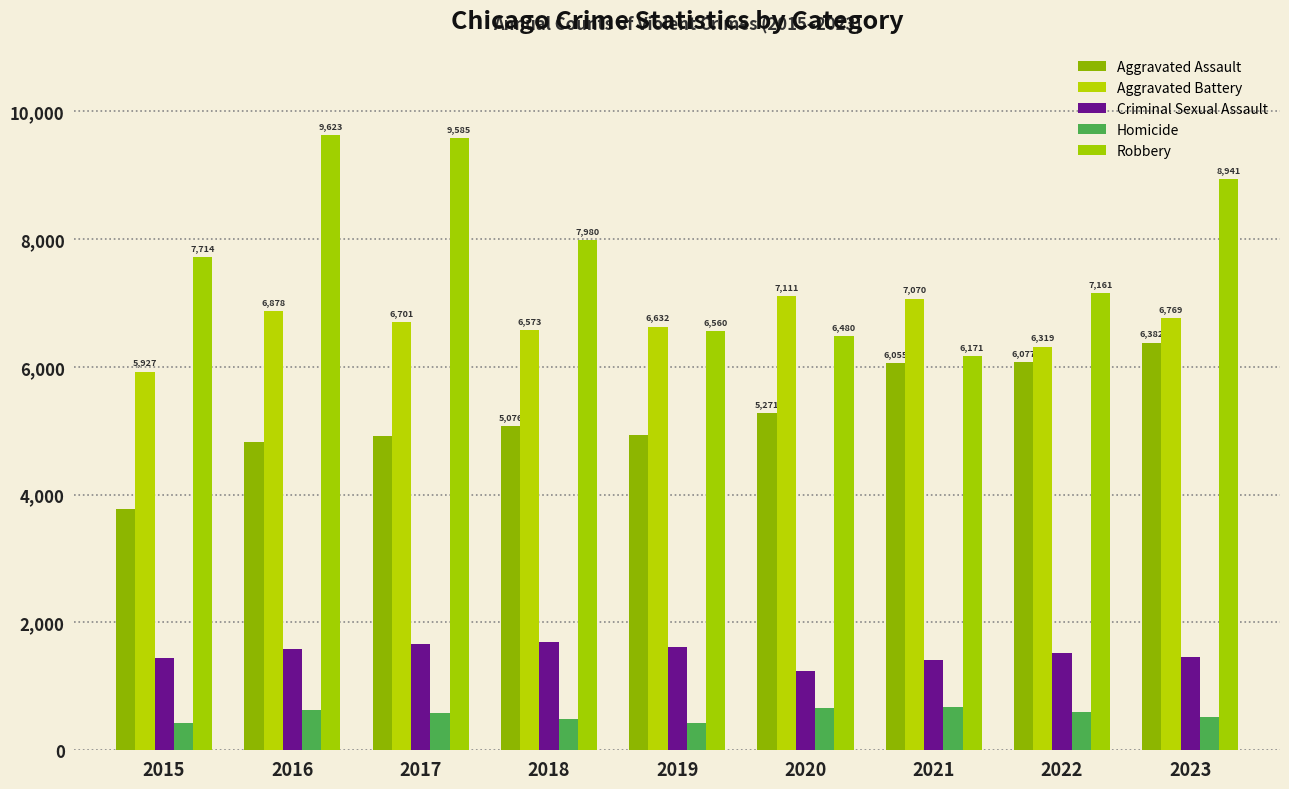

Which series changed the most between 2016 and 2020?

Robbery